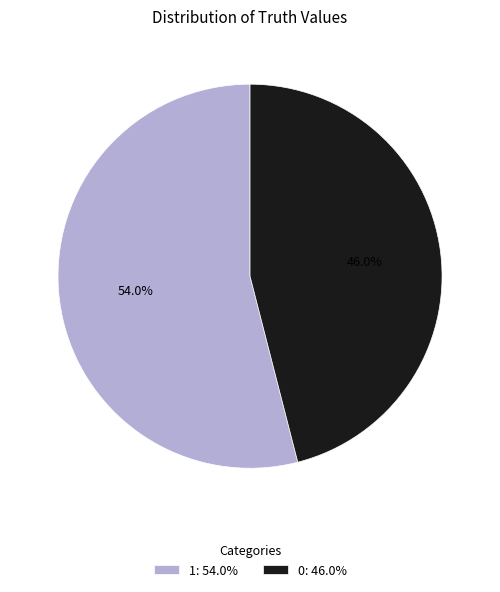

Which has a higher value, 0 or 1?

1